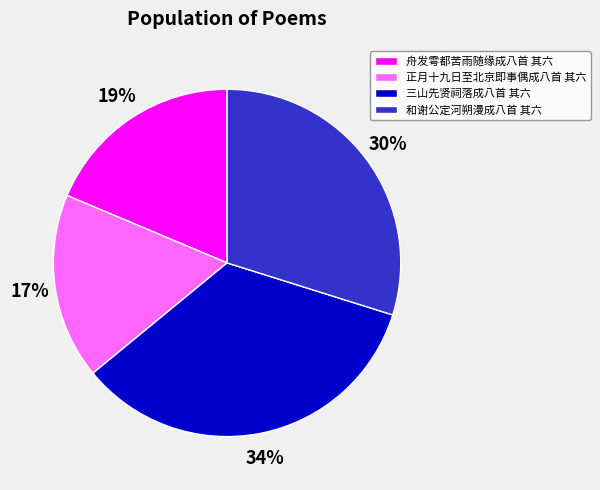

Combined, do 正月十九日至北京即事偶成八首 其六 and 三山先贤祠落成八首 其六 account for over 50%?

Yes